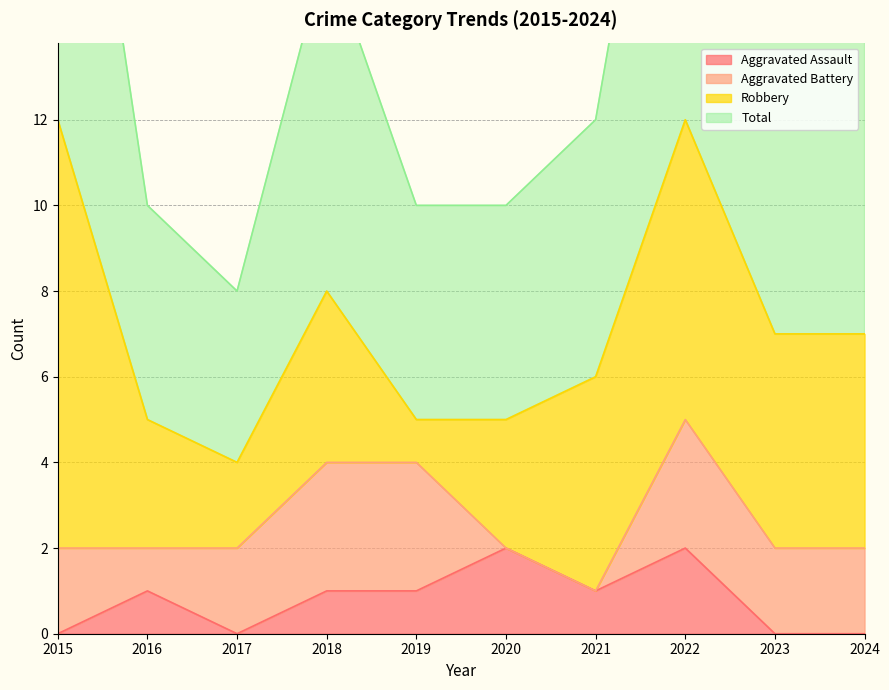

True or false: Total and Aggravated Assault intersect in this chart.

False